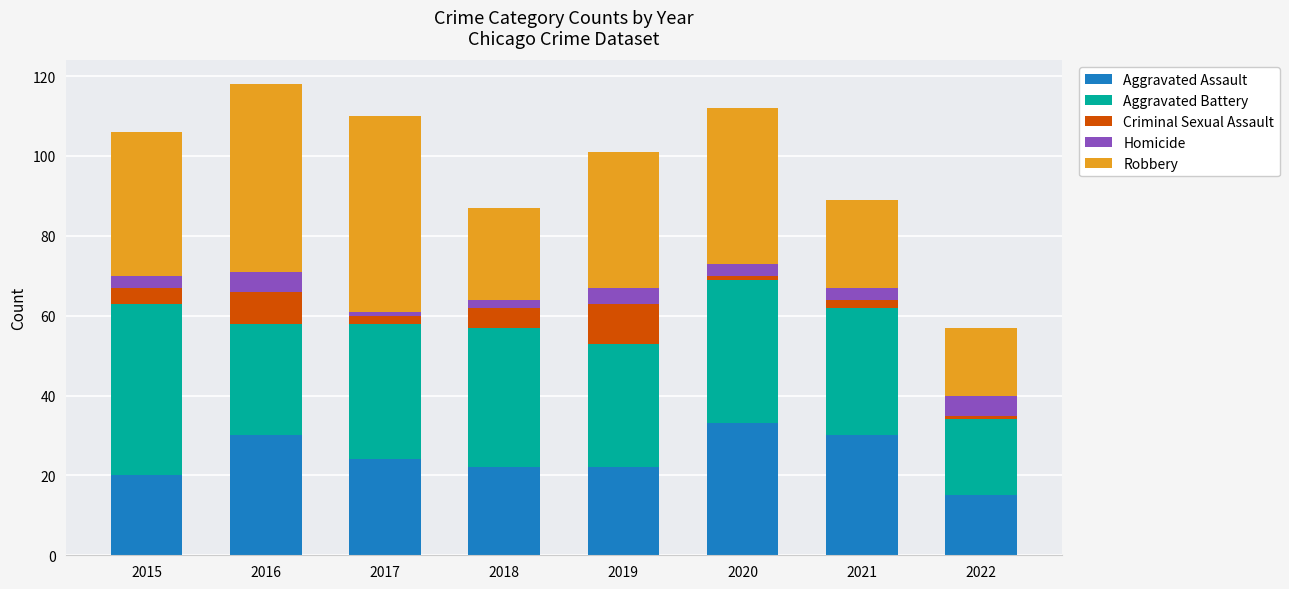

How many distinct data groups are displayed?

5